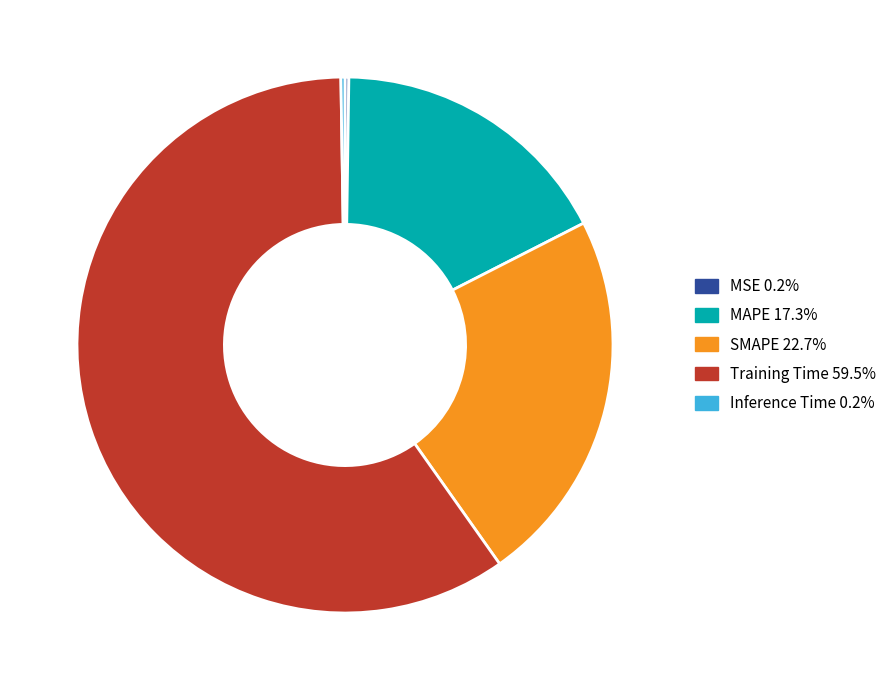

Does Training Time represent more than half of the total?

Yes